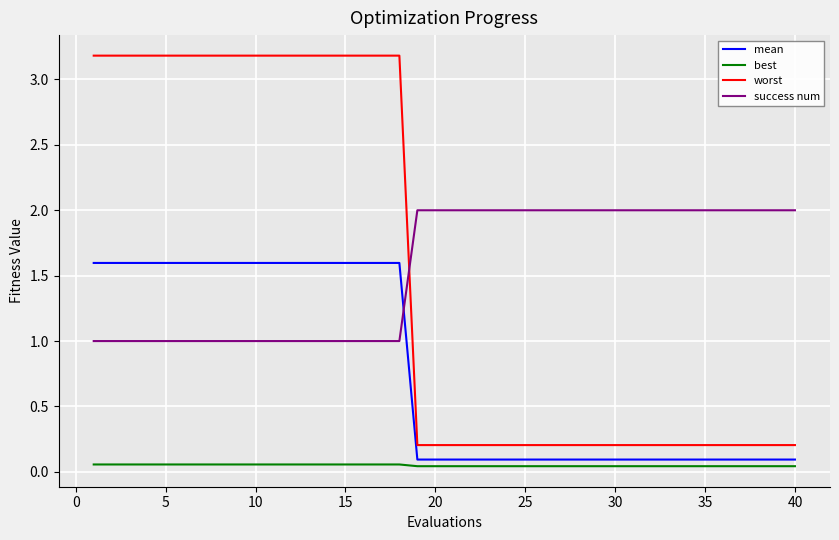

What is the difference between the maximum and minimum values in the worst series?

3.0